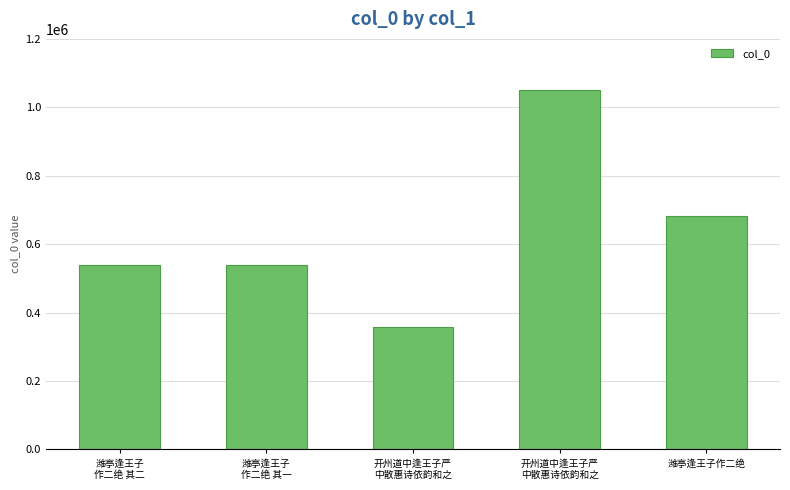

How many bars are there in total?

5